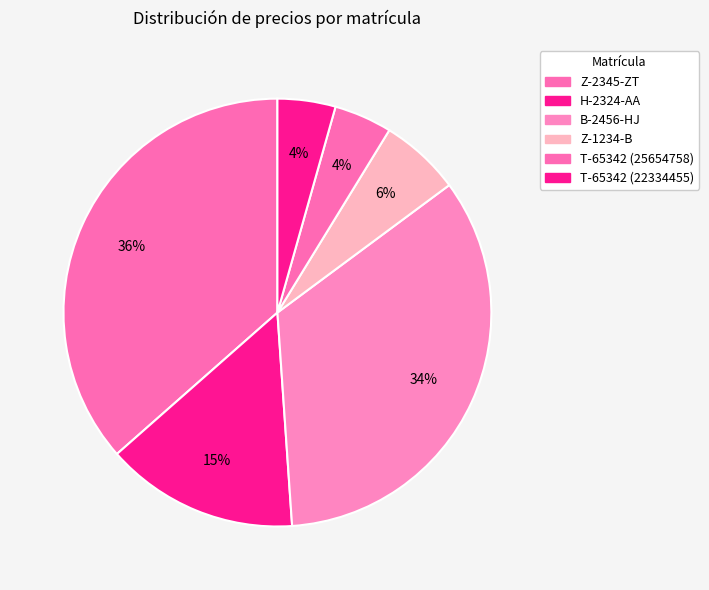

How many slices are in this pie chart?

6